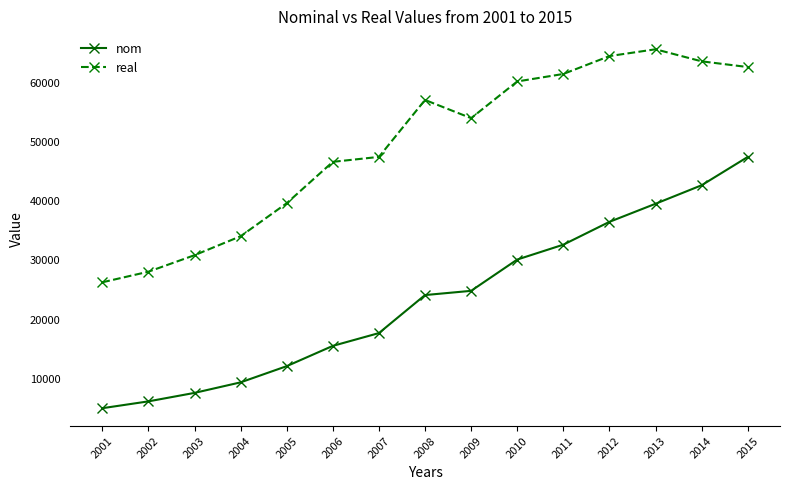

Reading left to right, list all the values displayed in this chart.

nom: 5042.9	6196.5	7628.0	9406.1	12140.7	15564.8	17723.5	24142.6	24855.0	30137.4	32647.5	36500.4	39555.3	42679.4	47458.6
real: 26298.4	28084.6	30871.4	34071.1	39646.9	46631.9	47465.3	57076.6	54008.1	60200.6	61465.4	64482.7	65633.0	63598.3	62634.0